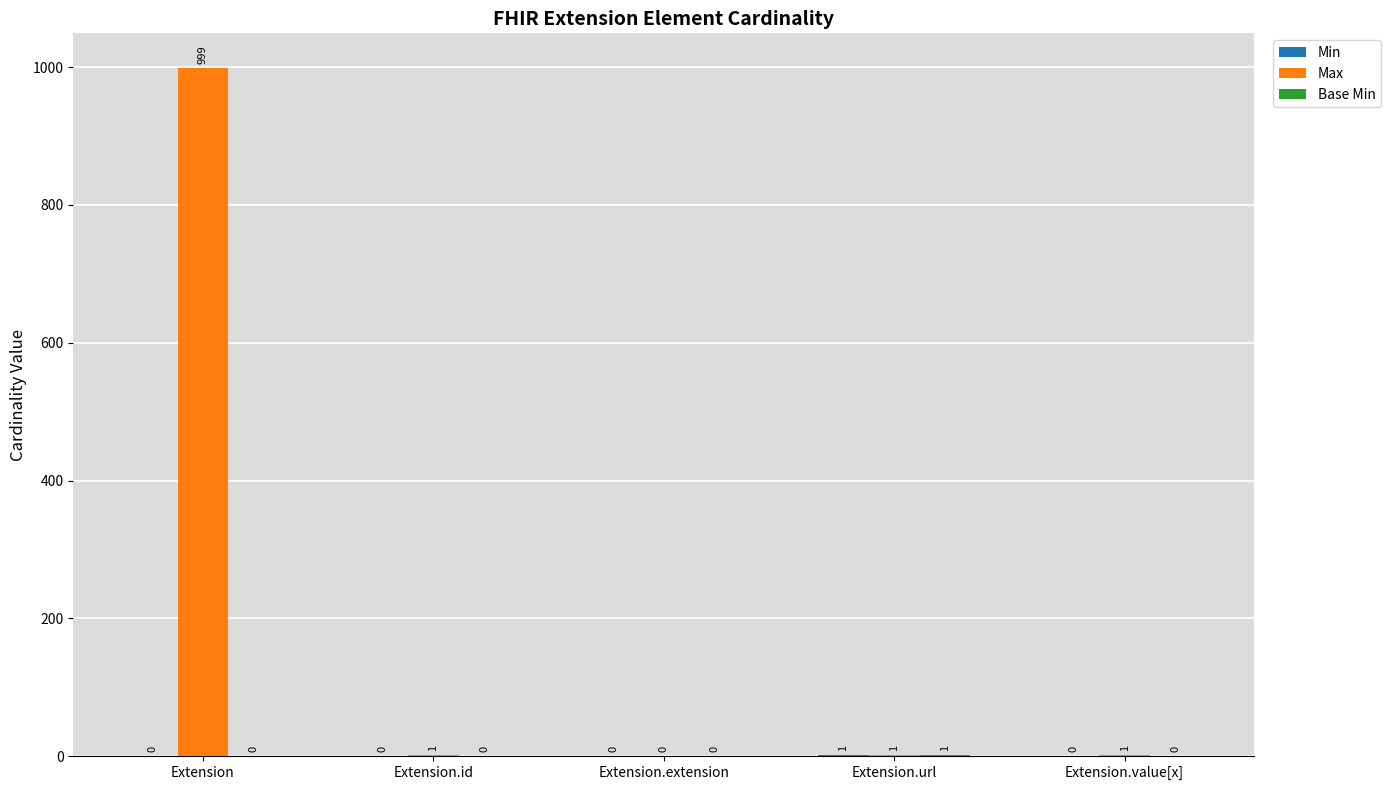

Between Extension and Extension.extension, which series saw the biggest shift?

Max